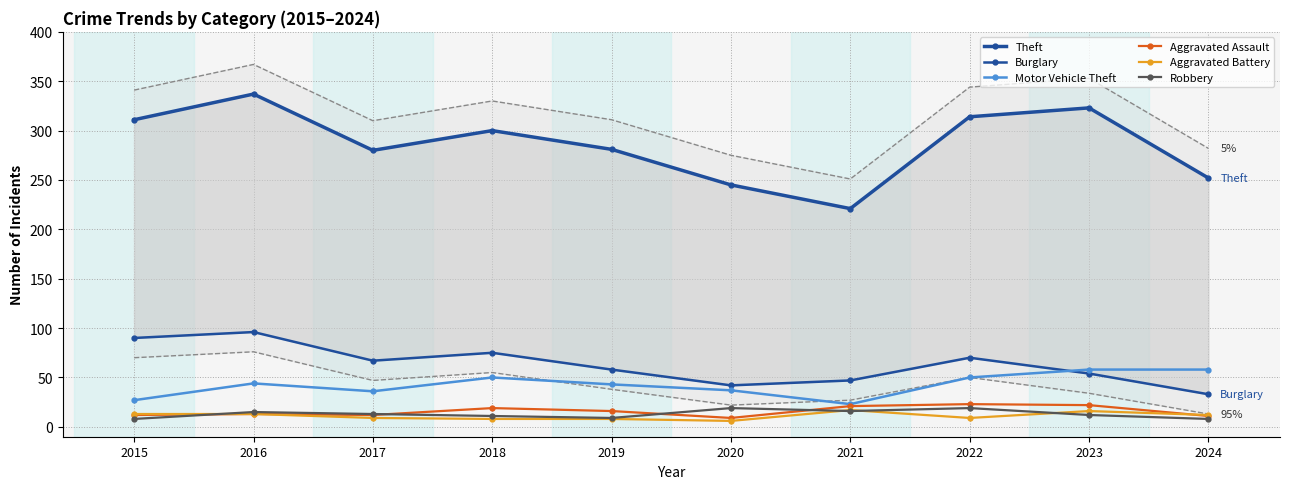

Which series has the largest range (max minus min)?

Theft